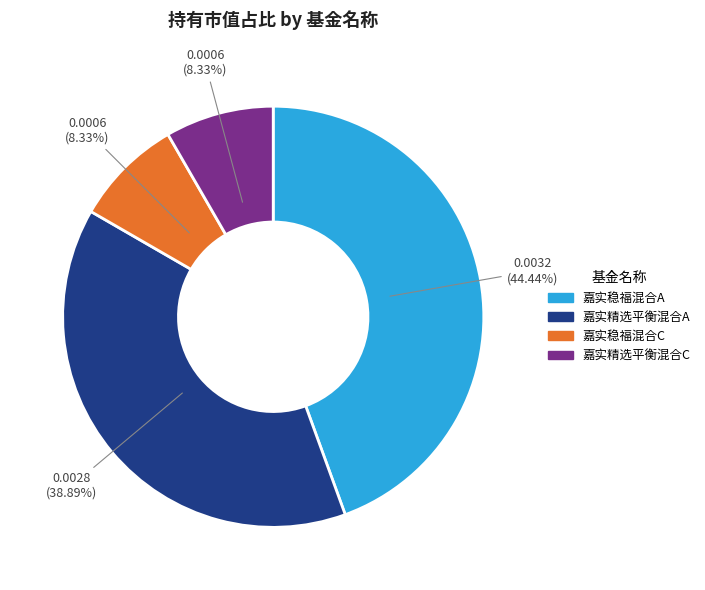

Is there a majority slice in this chart?

No